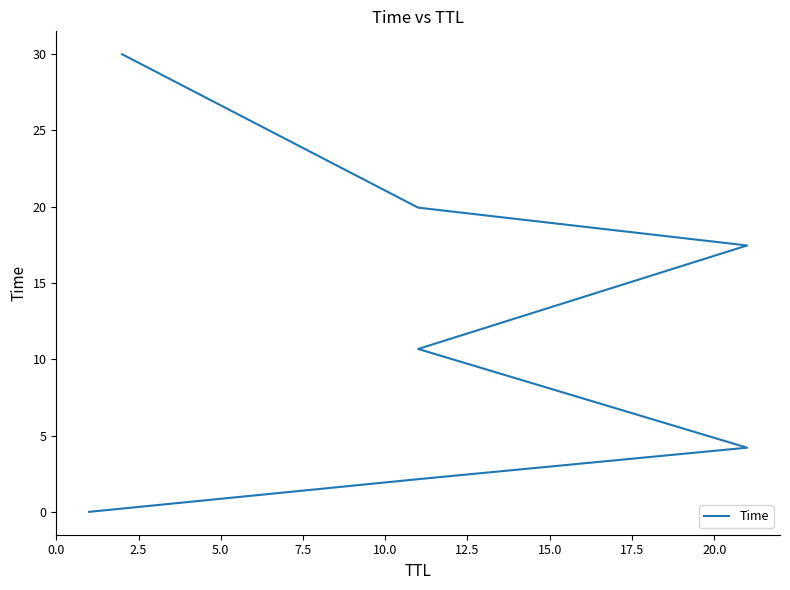

What position from the left is 15.0?

7